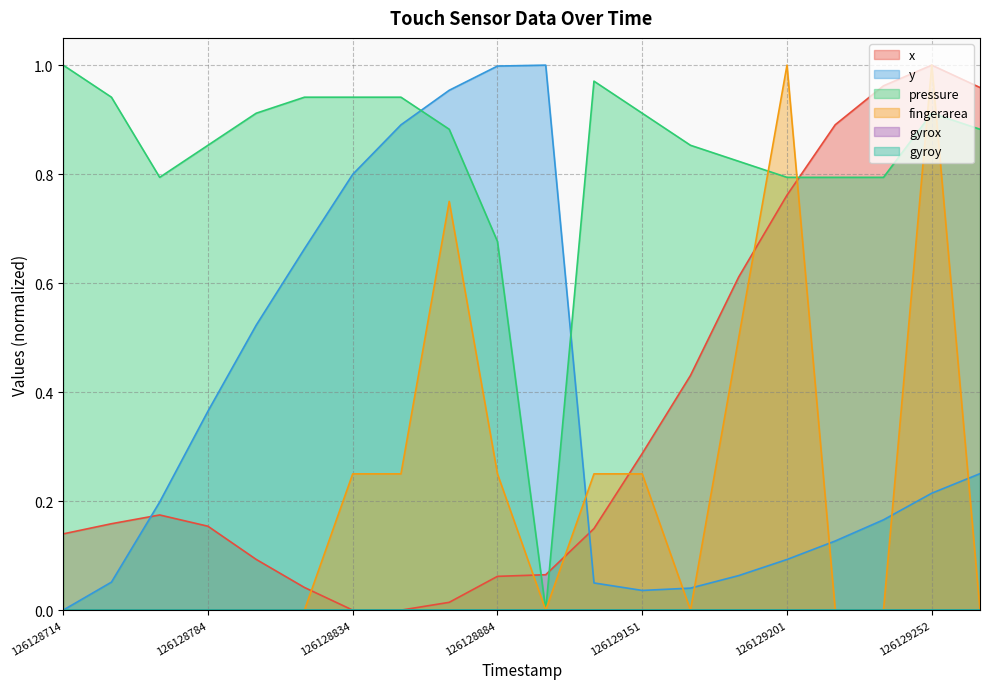

How many fingerarea values are between 0 and 1?

20